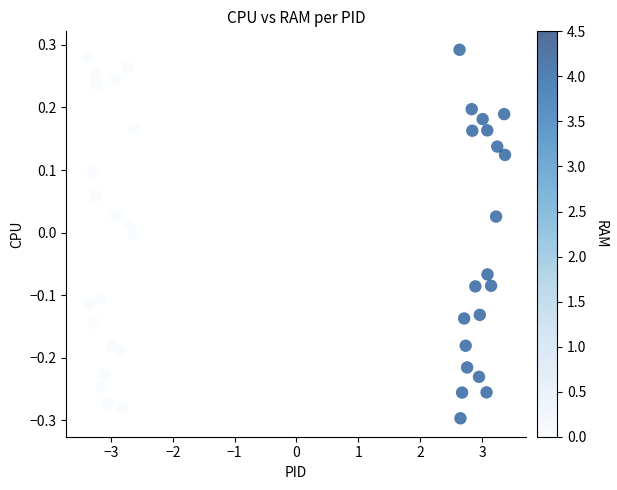

What is the range of Y values (max minus min)?

0.6